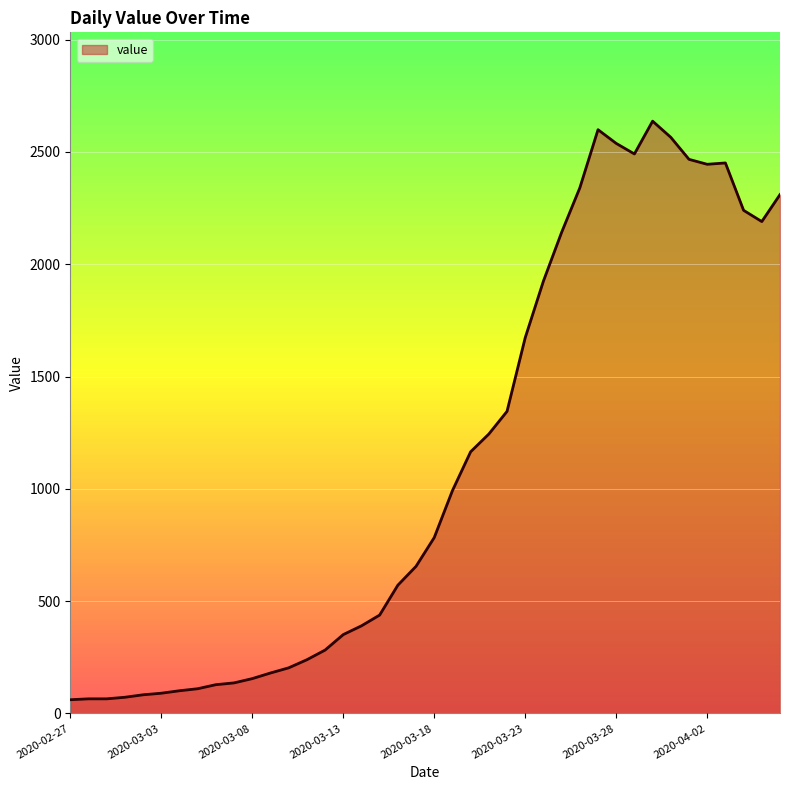

What is the difference between the maximum and minimum values?

2576